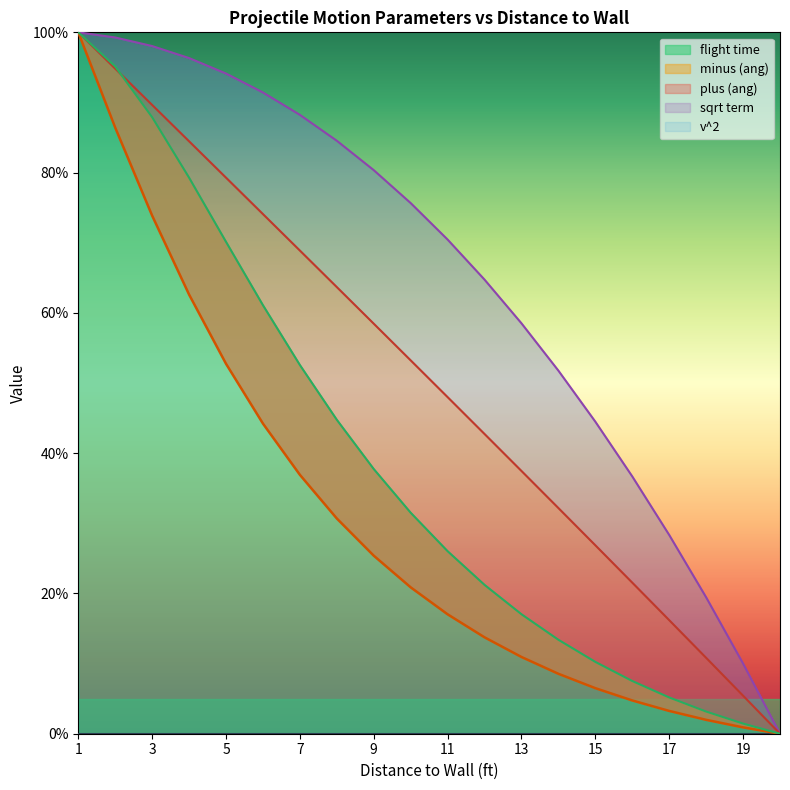

List the series in order of their peak value, lowest first.

sqrt term, plus (ang), minus (ang), flight time